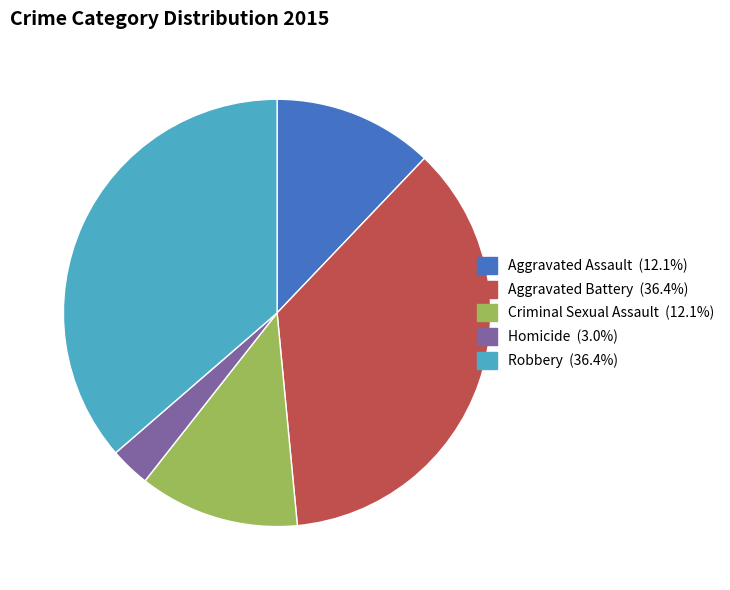

Approximately how many times larger is the value at Aggravated Assault compared to Aggravated Battery?

0.3